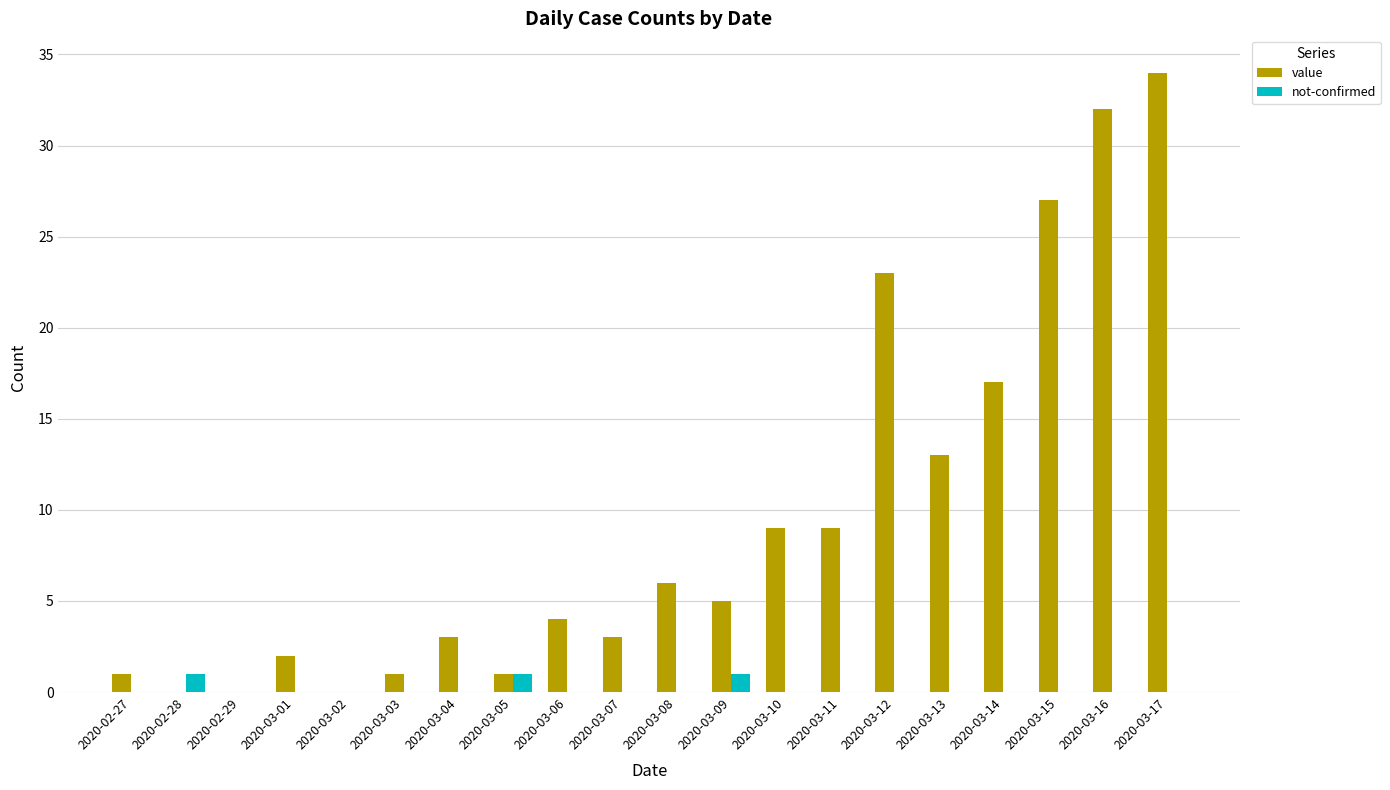

At which category does the chart reach its peak across all series?

2020-03-17